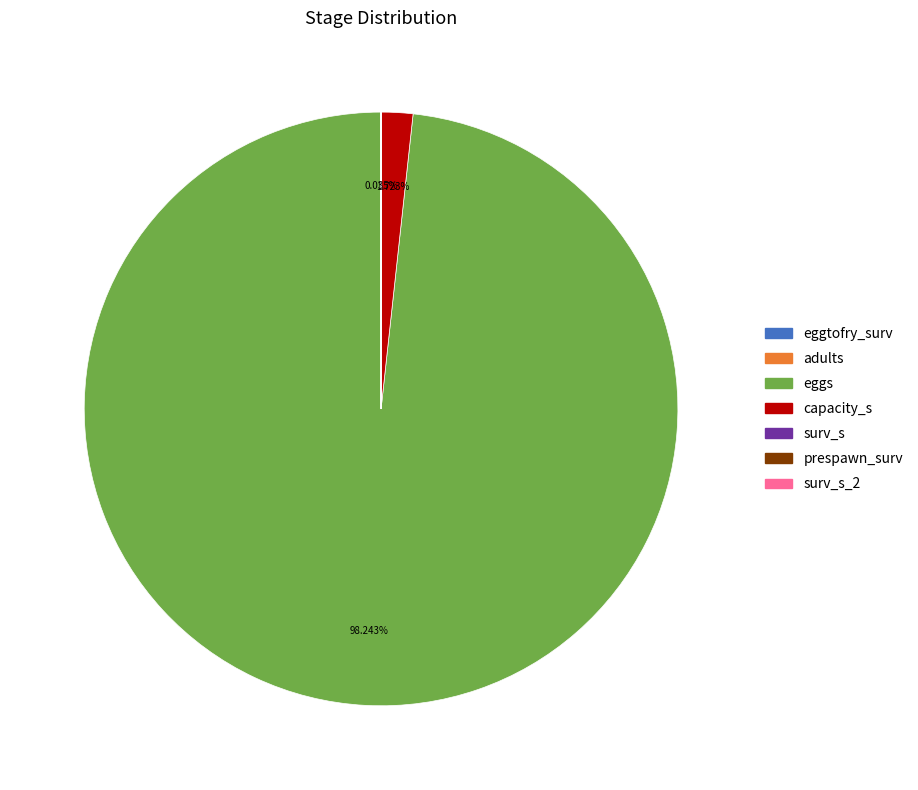

To the nearest percent, what is the average slice percentage?

14%